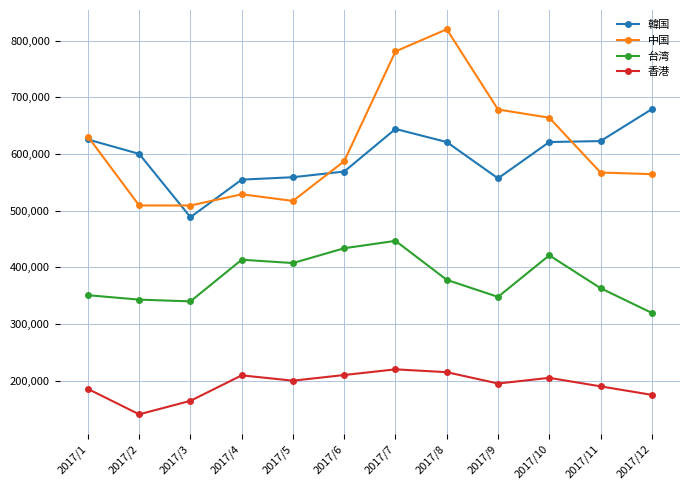

What is the value of the 香港 point at the 1st from the left?

185486